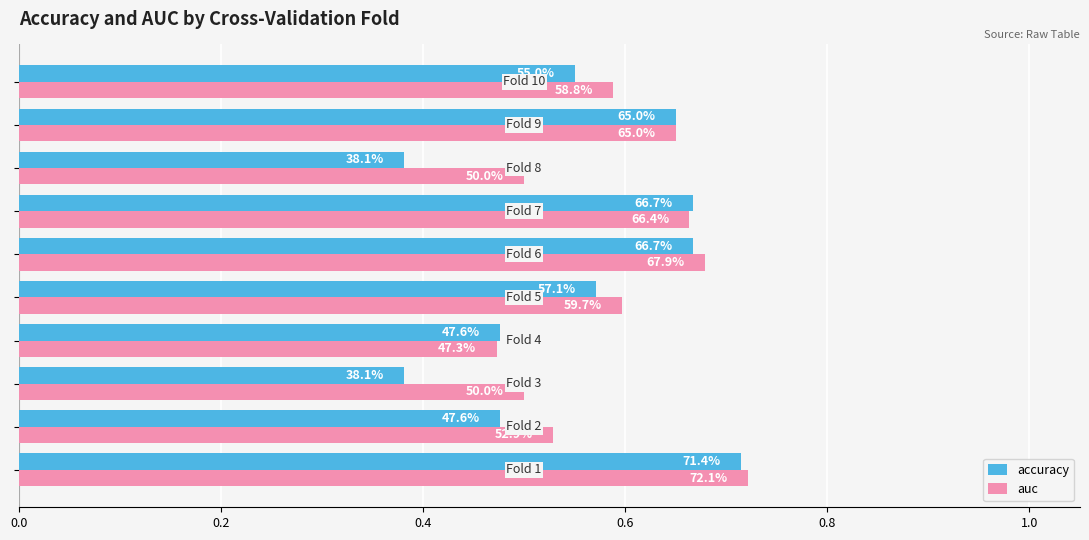

What are all the series names shown in the legend?

accuracy, auc